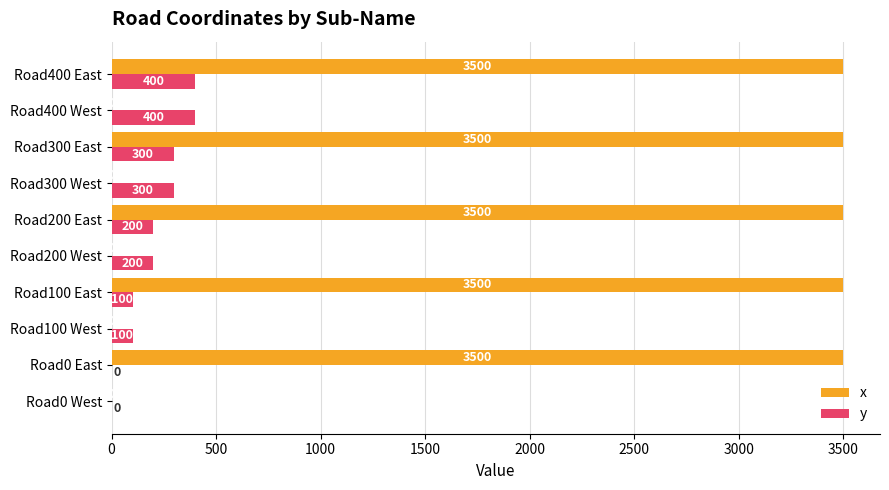

What is the greatest value displayed?

3500